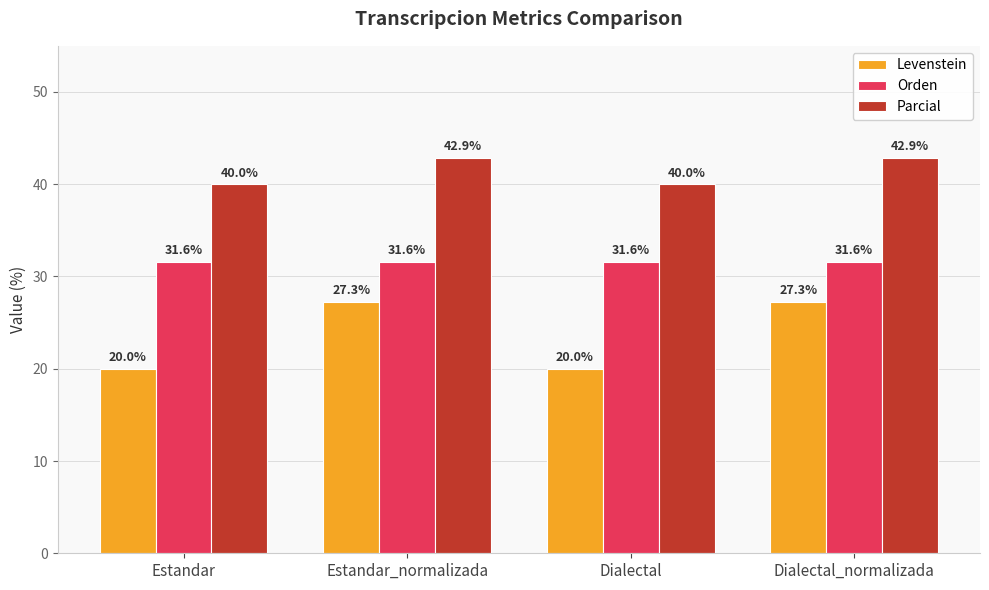

What is the sum of all Levenstein values?

94.5